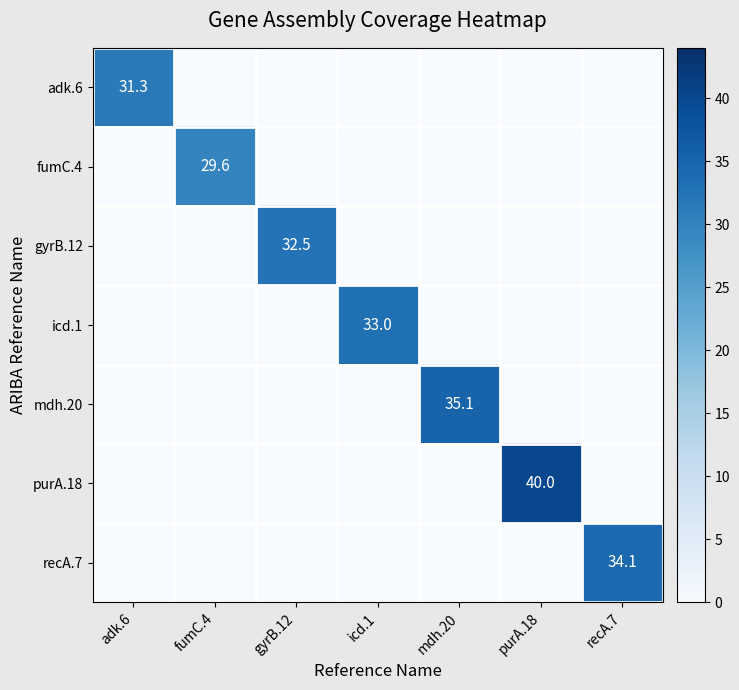

The gyrB.12 series shows 32.5 at gyrB.12. True or false?

True